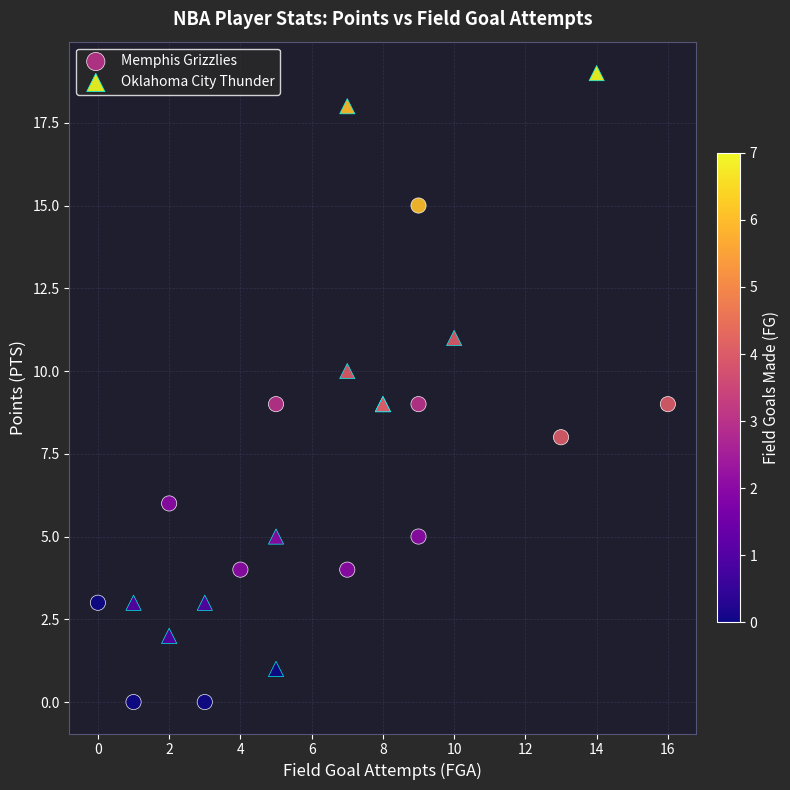

Which series has the largest Y range (max minus min)?

Oklahoma City Thunder